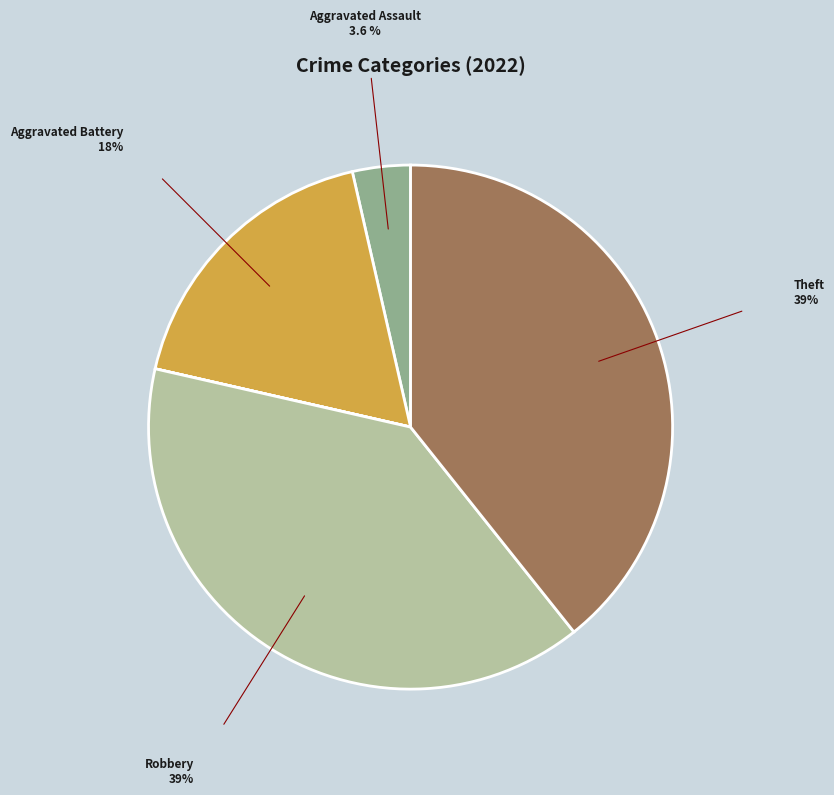

Does any single category account for the majority?

No